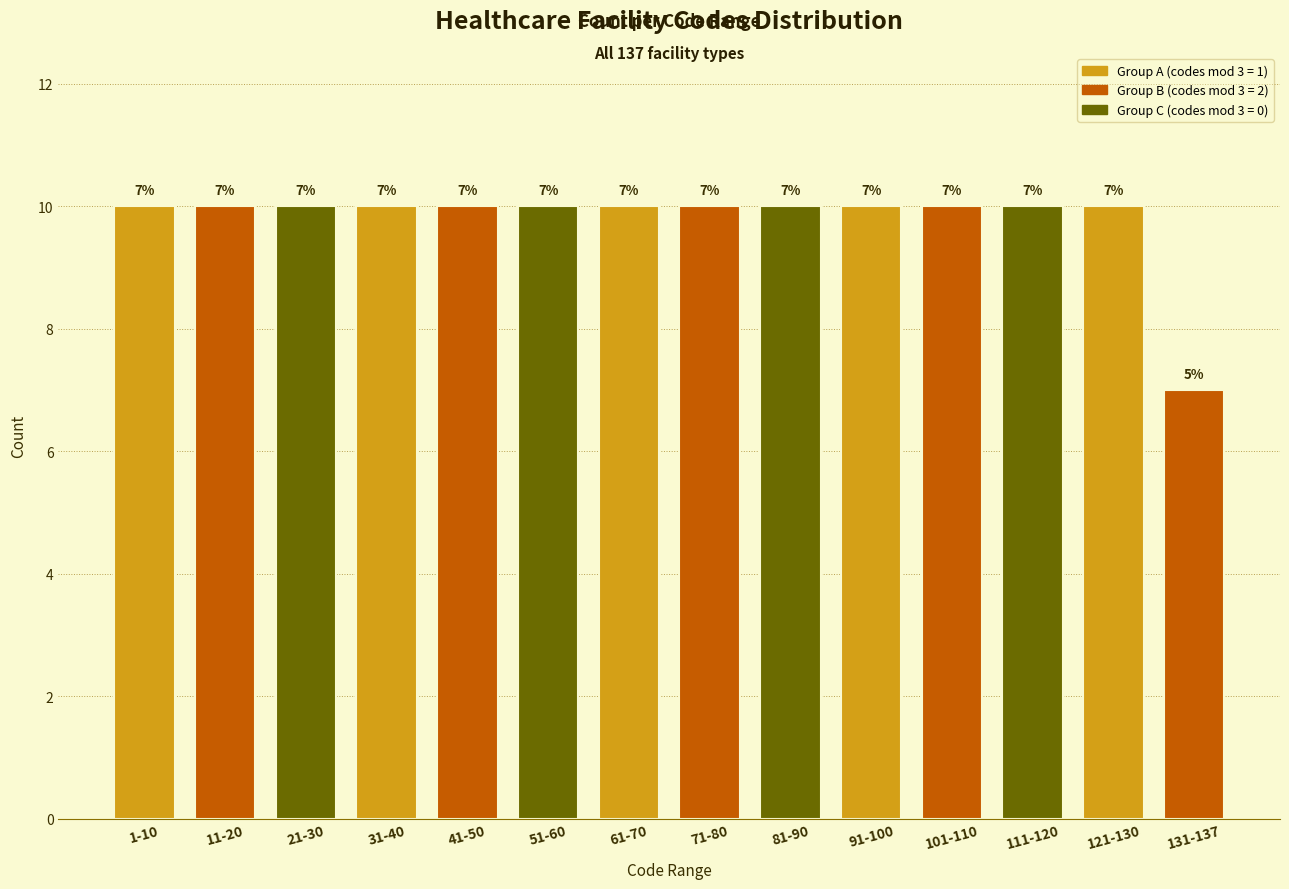

Reading left to right, transcribe all the data shown in this chart.

10	10	10	10	10	10	10	10	10	10	10	10	10	7